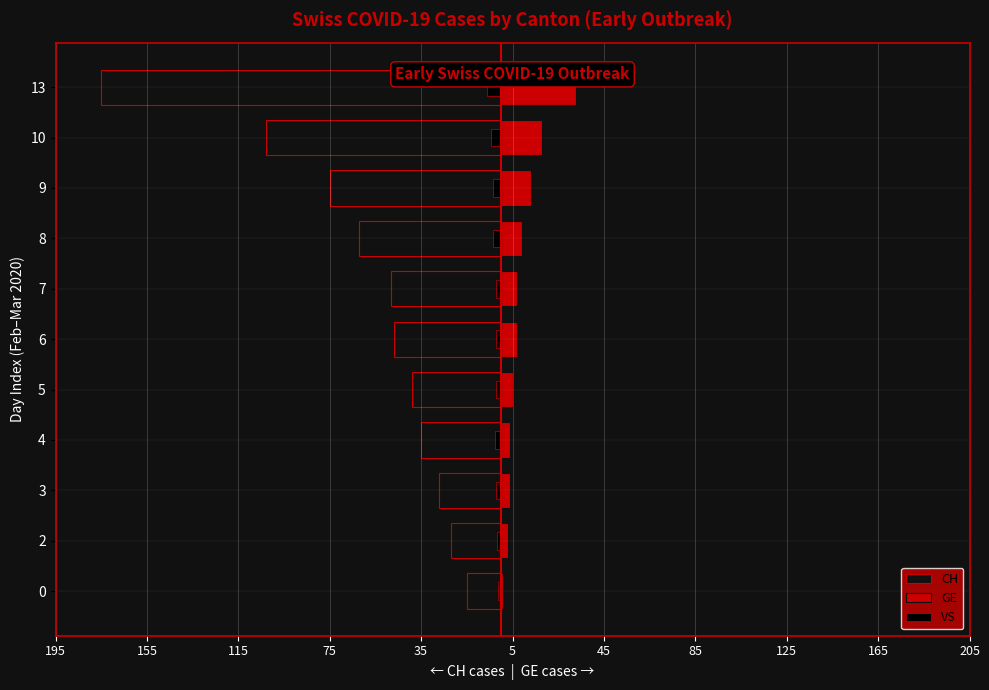

What is the highest value of the CH series?

-15.0